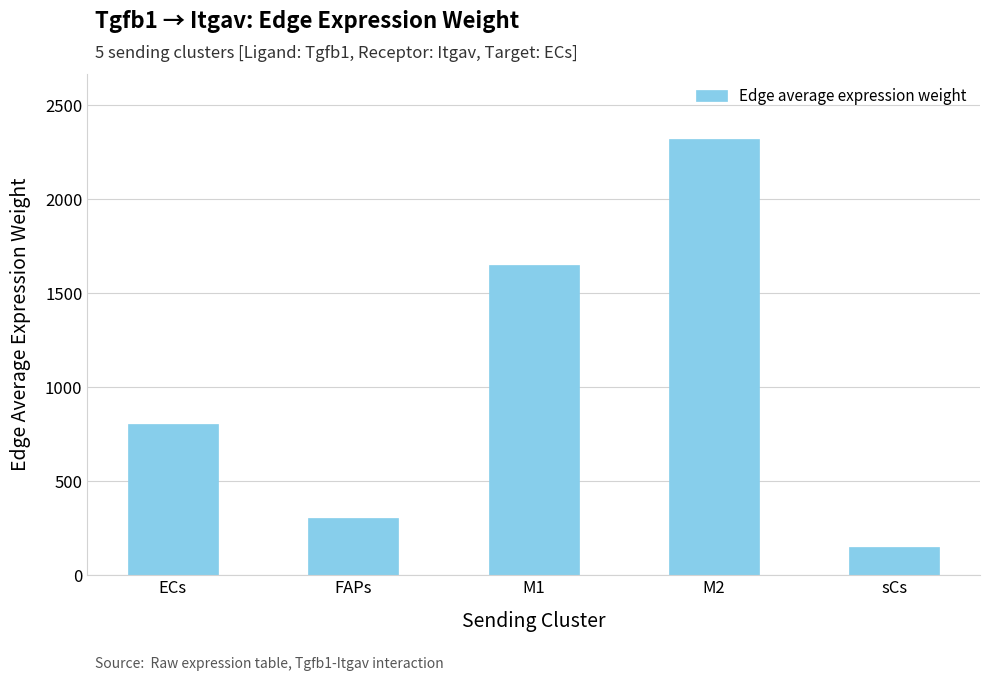

What is the label of the 1st bar from the left?

ECs